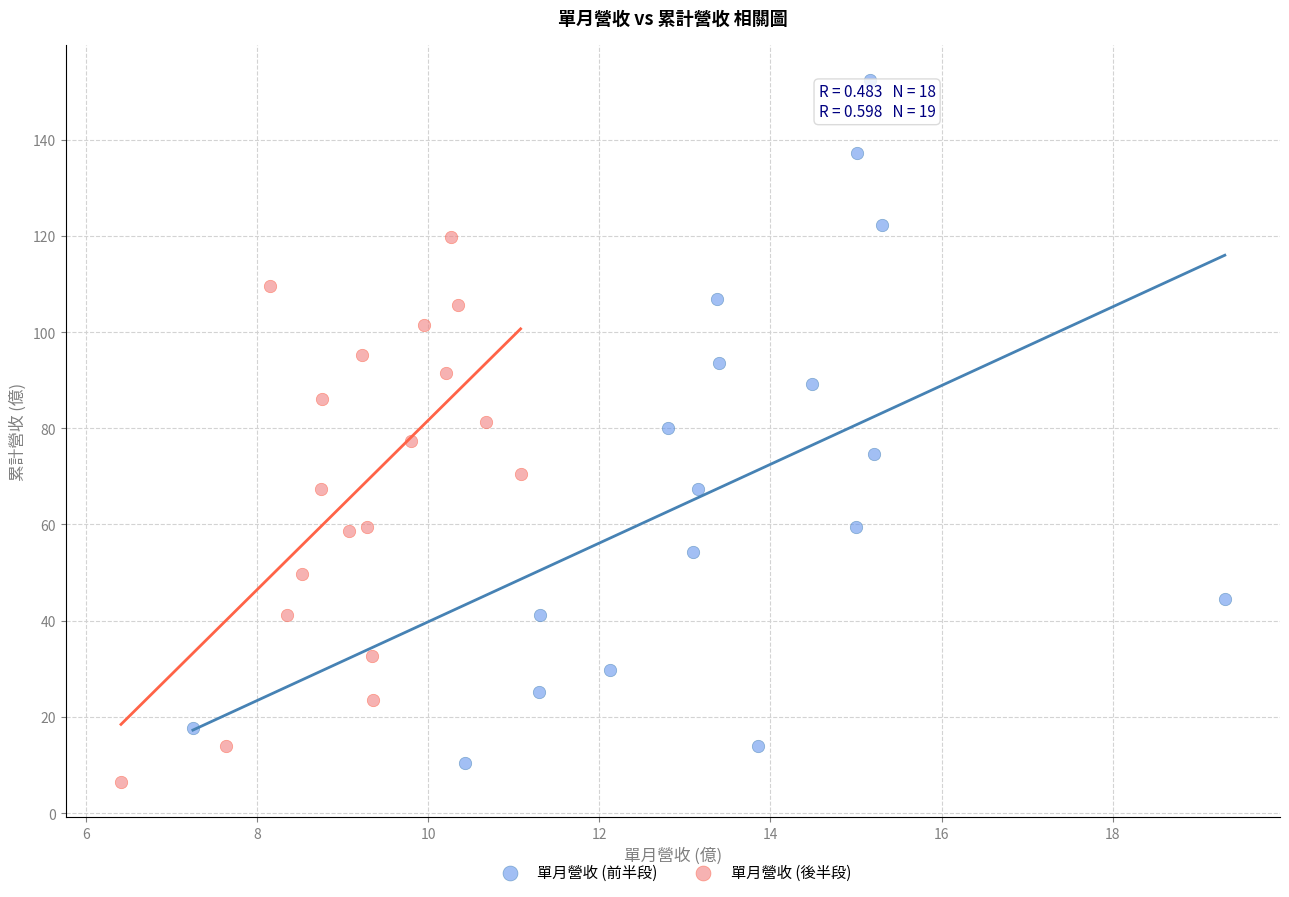

Which series contains the highest Y value?

單月營收 (前半段)